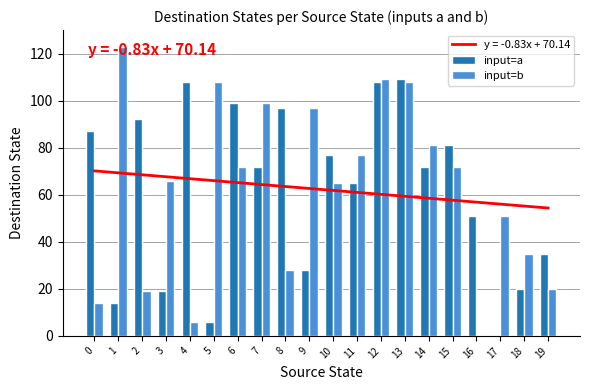

Which series has the widest spread of values?

input=b